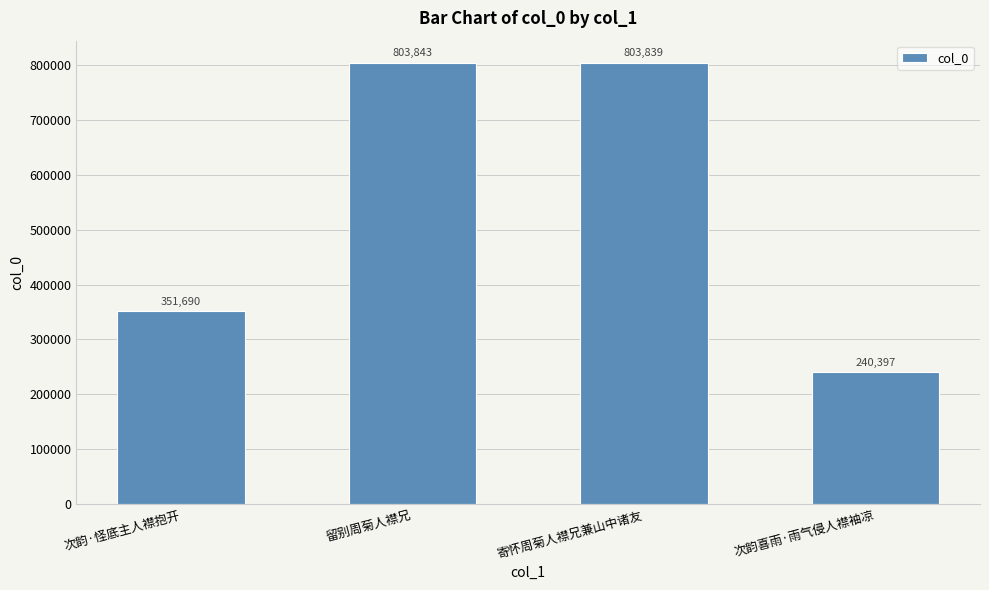

Does the chart contain stacked bars?

No